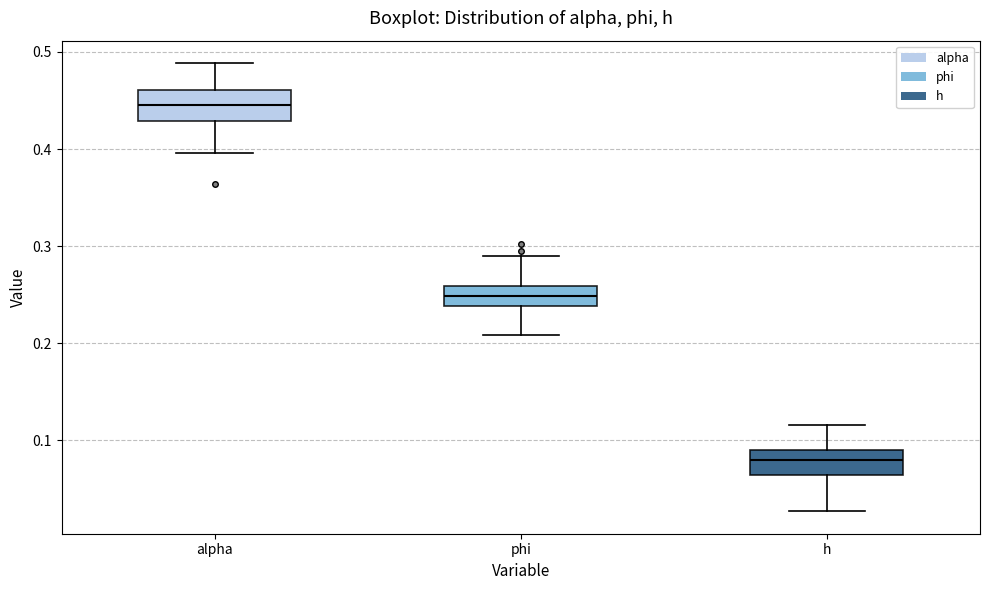

Reading left to right, transcribe this box plot: for each box, give where its median line is, the range the box spans, and where its two whiskers end, as read against the y-axis. The values are not printed on the chart, so give them approximately, as read against the axis.

alpha: median 0.44, box 0.43 to 0.46, whiskers 0.40 to 0.49
phi: median 0.25, box 0.24 to 0.26, whiskers 0.21 to 0.29
h: median 0.08, box 0.06 to 0.09, whiskers 0.03 to 0.12